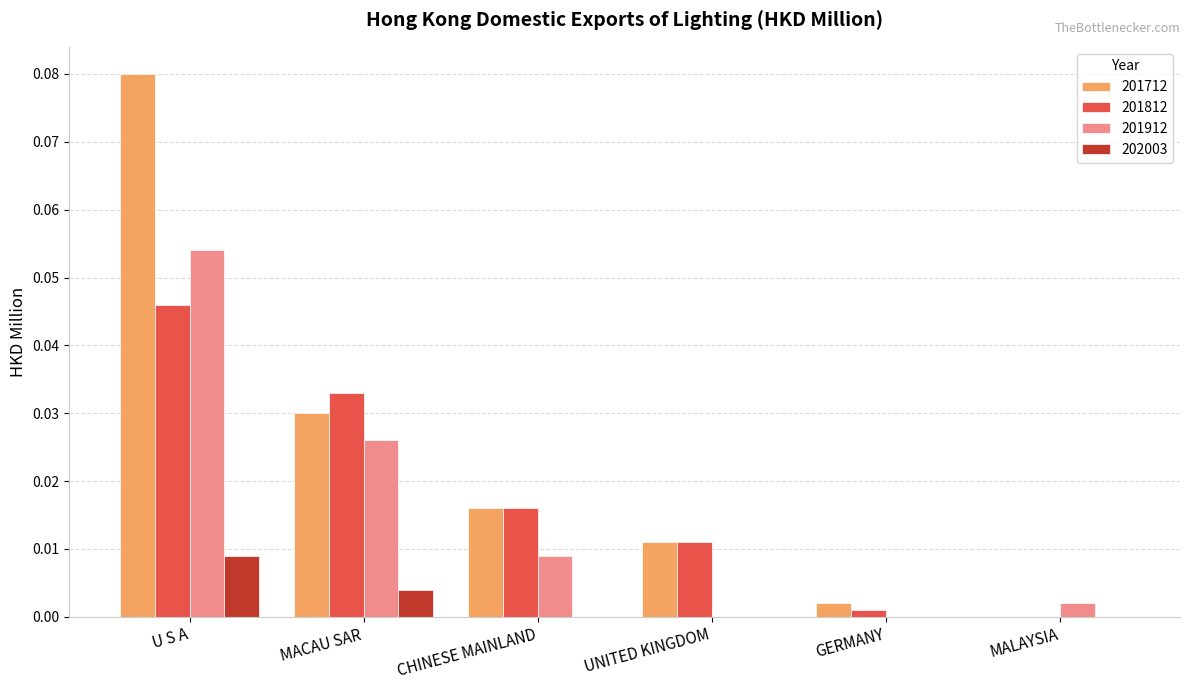

True or false: 201712 has a value of 0.0 at CHINESE MAINLAND.

True